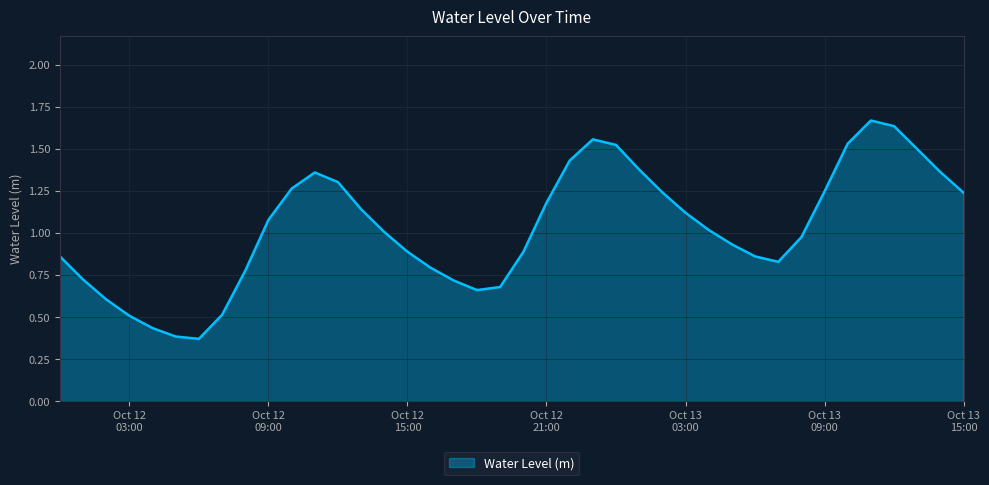

How many points are lower than both their immediate neighbors (excluding endpoints)?

3